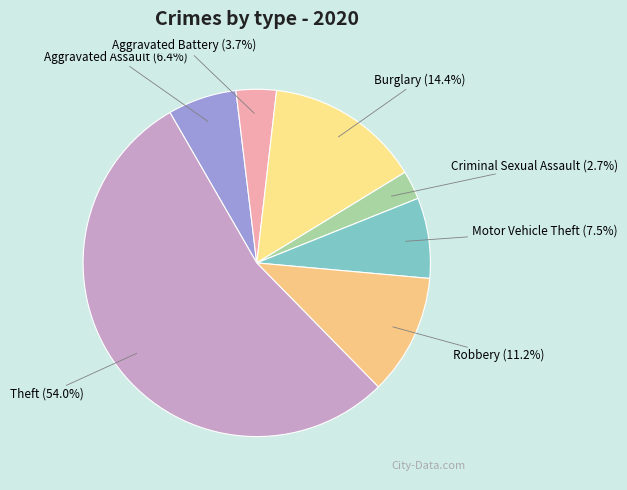

To the nearest percent, what is the average slice percentage?

14%